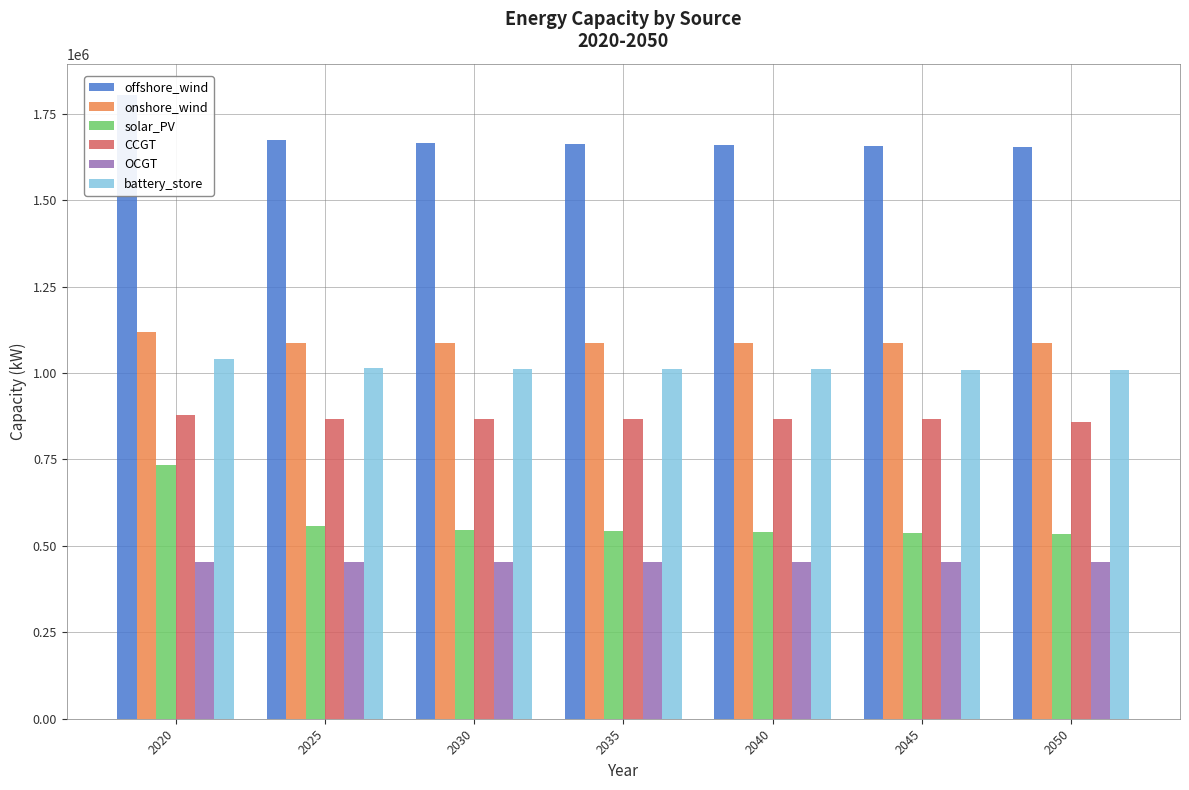

What is the value of the battery_store bar at the 1st from the left?

1042001.0